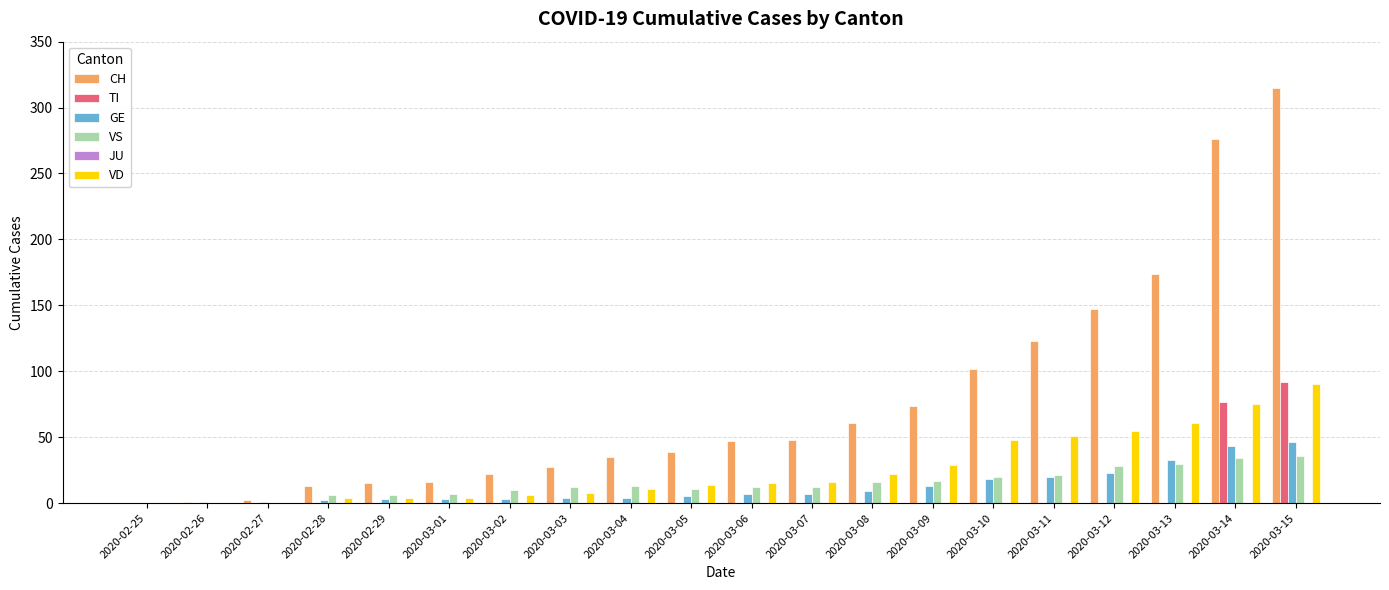

Which series changed the most between 2020-03-01 and 2020-03-09?

CH